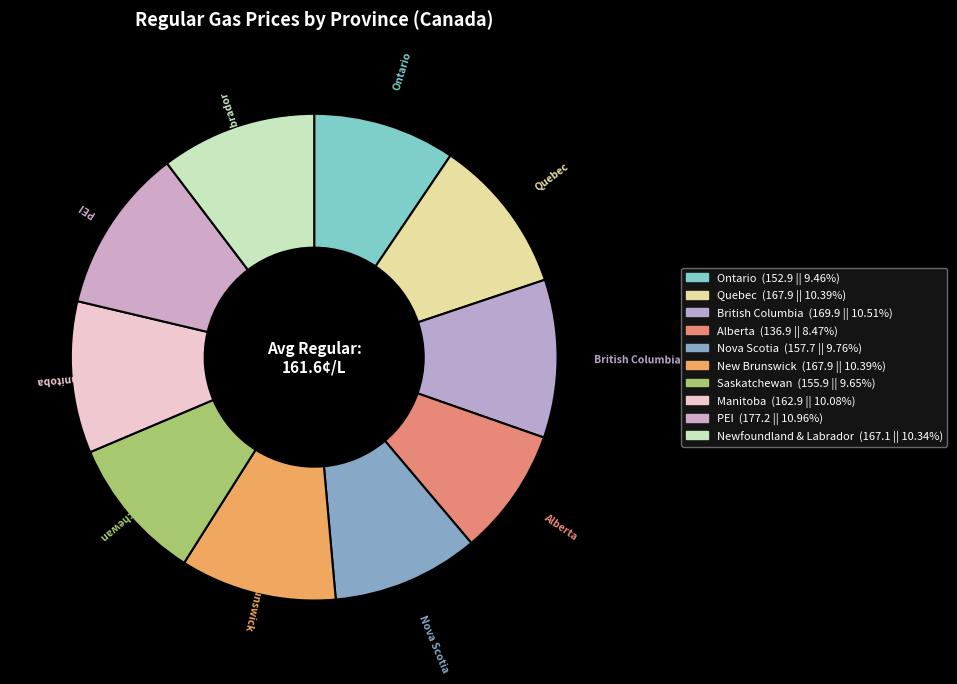

Is the sum of Ontario and Saskatchewan greater than half?

No